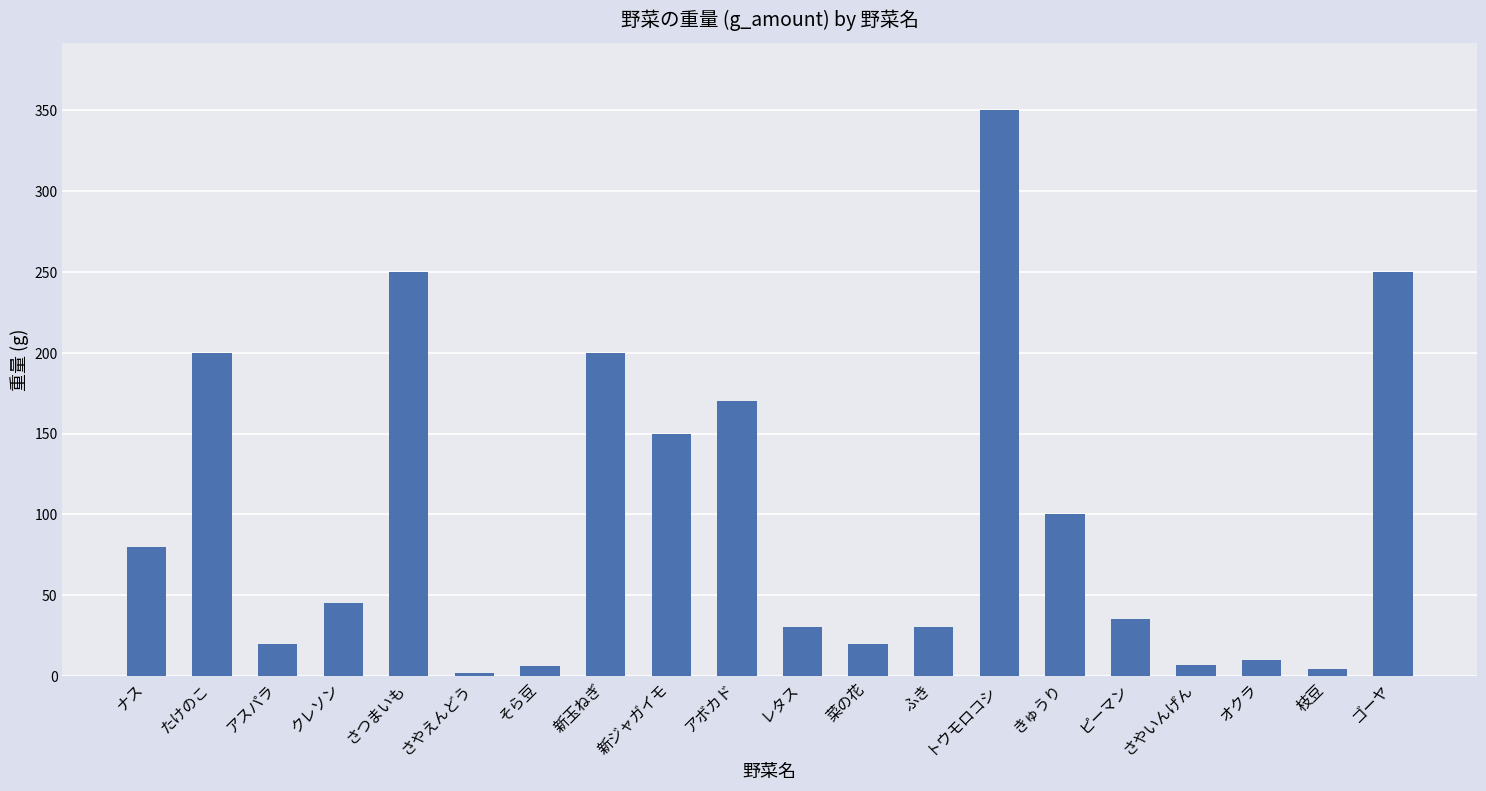

True or false: the data shows 200 at たけのこ.

True